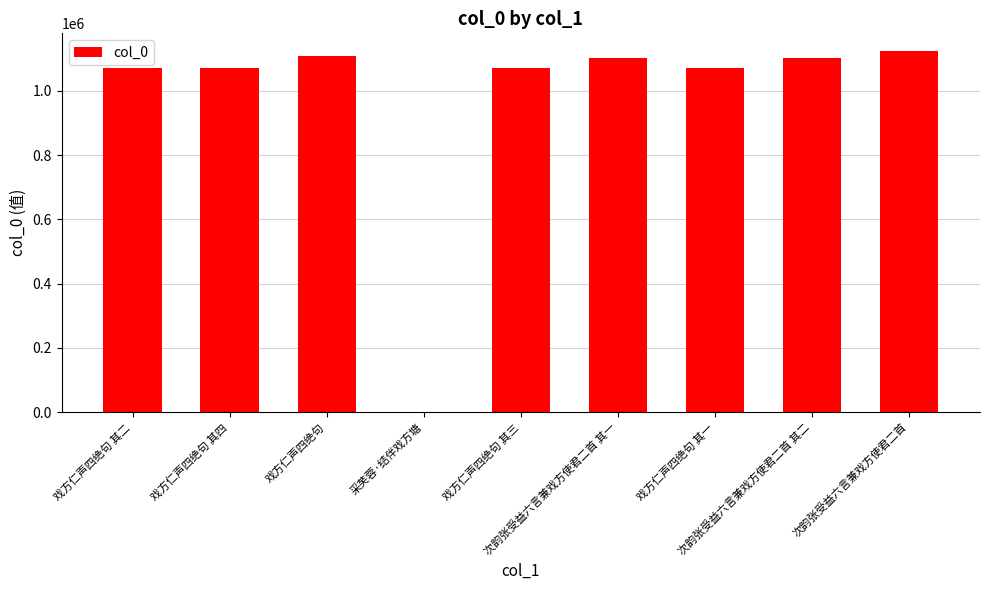

What is the sum of all values?

8715087